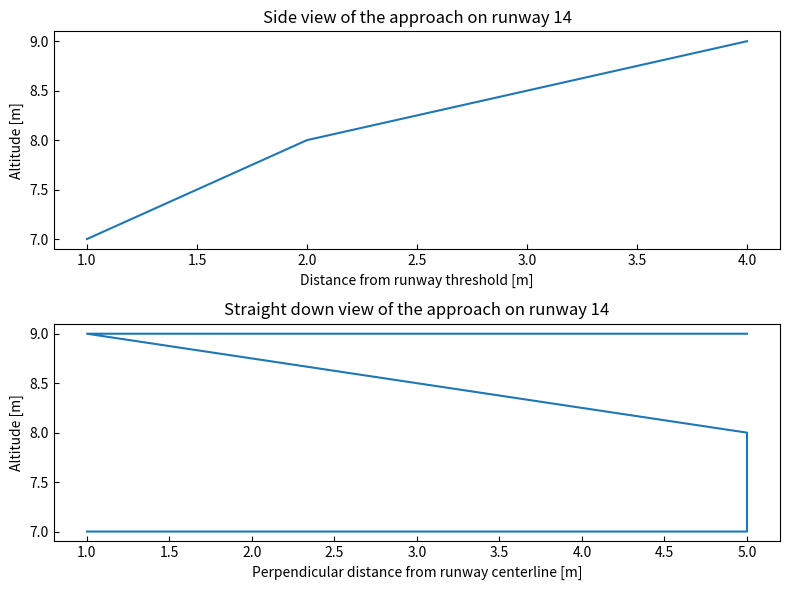

The chart shows a value of 5 at 5.0. True or false?

False